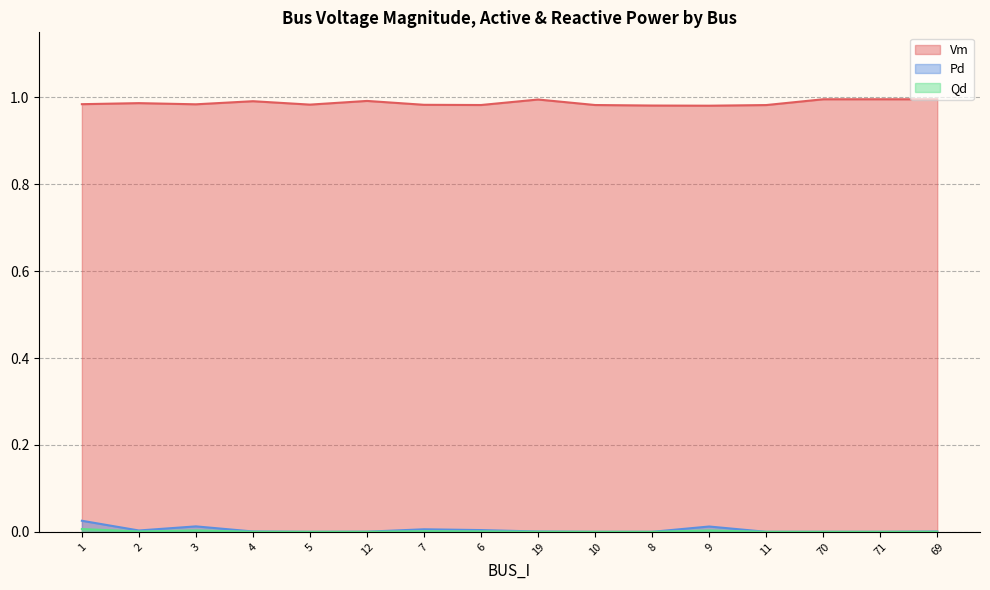

Between 5 and 10, which series saw the biggest shift?

Vm